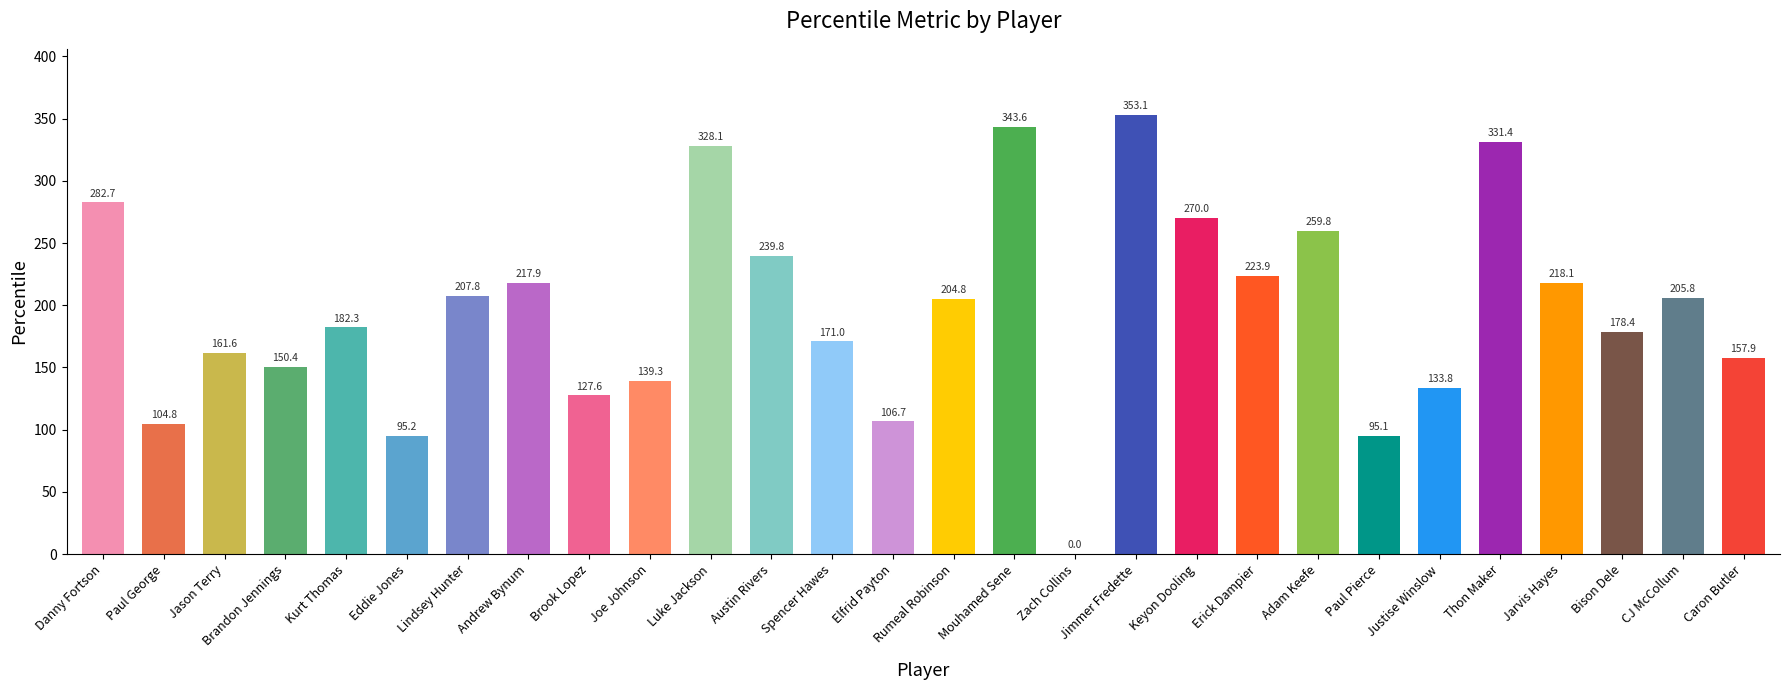

Between Austin Rivers and Bison Dele, which is larger?

Austin Rivers